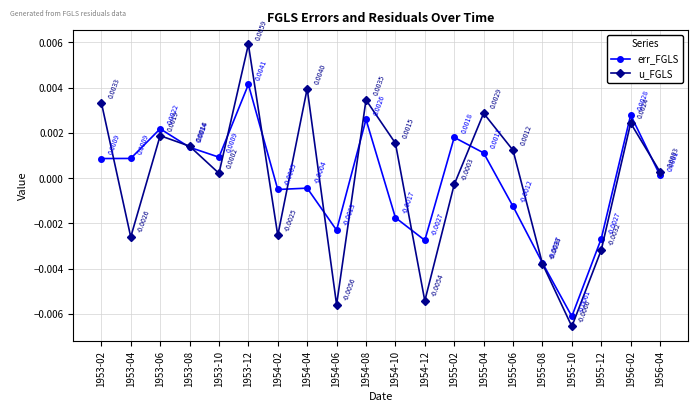

Does the chart have visible grid lines?

Yes